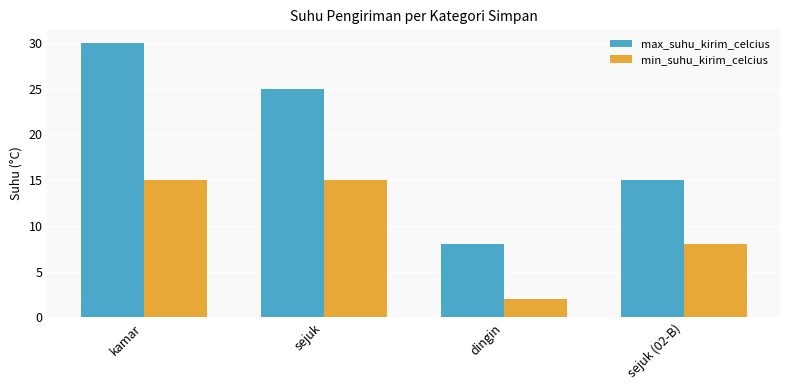

What is the average value of the min_suhu_kirim_celcius series?

10